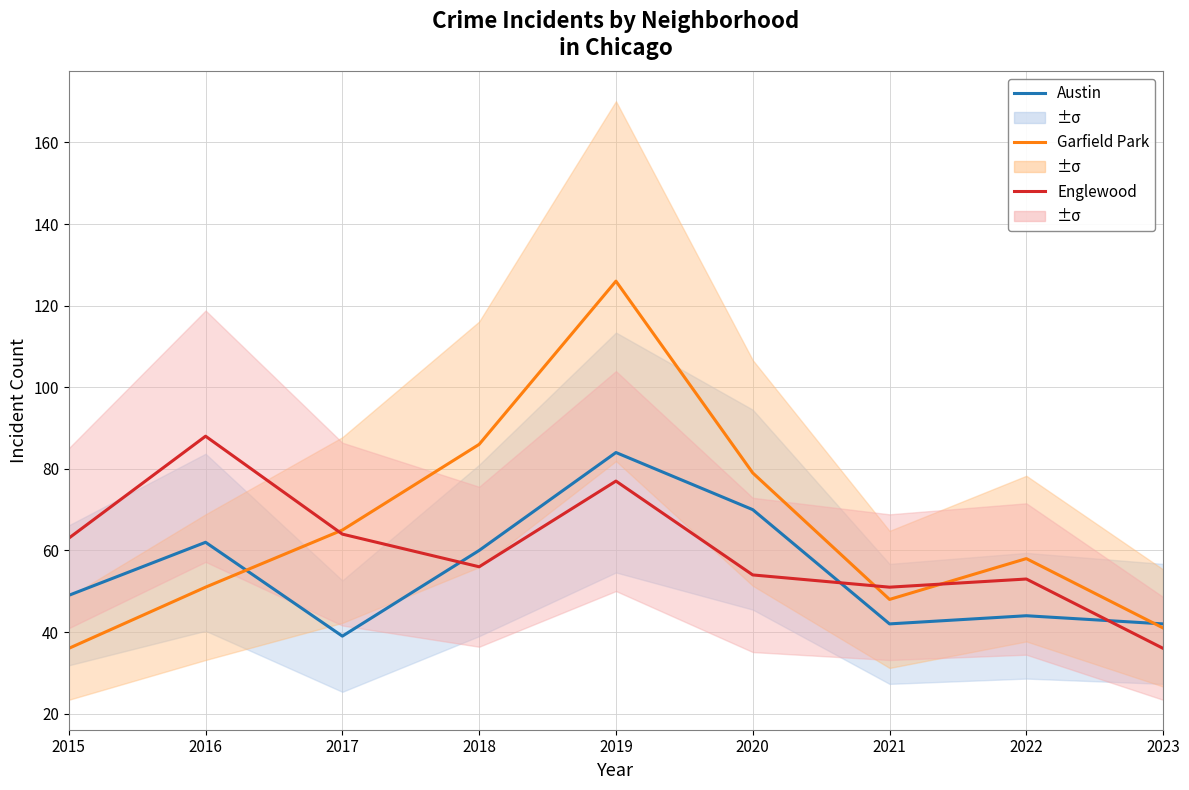

What is the total value across all series at 2019?

287